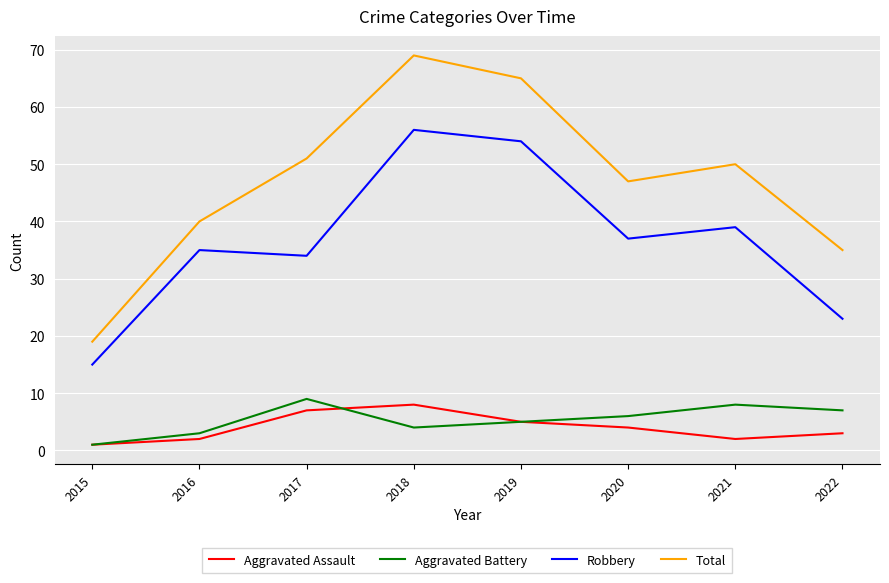

At which category does Aggravated Battery reach its first local peak?

2017